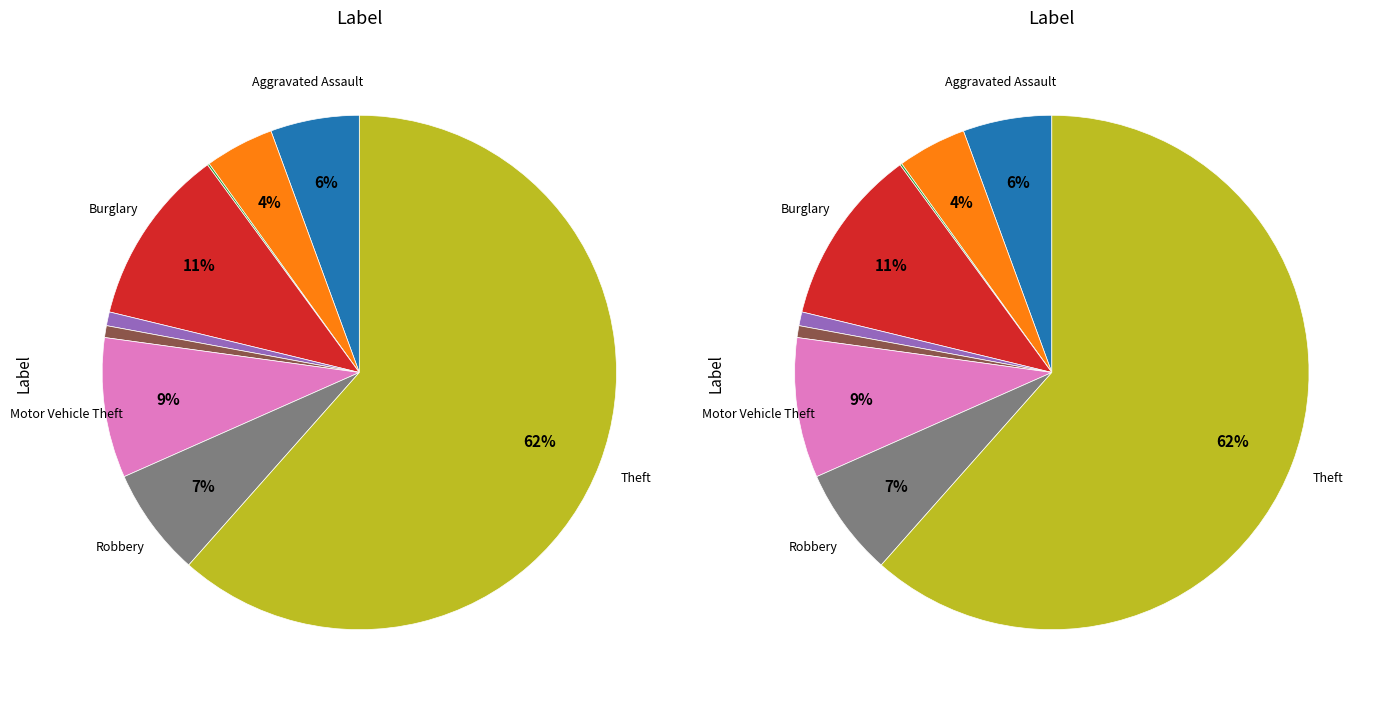

To the nearest percent, what is the difference between the Robbery and Aggravated Assault slice percentages?

1%